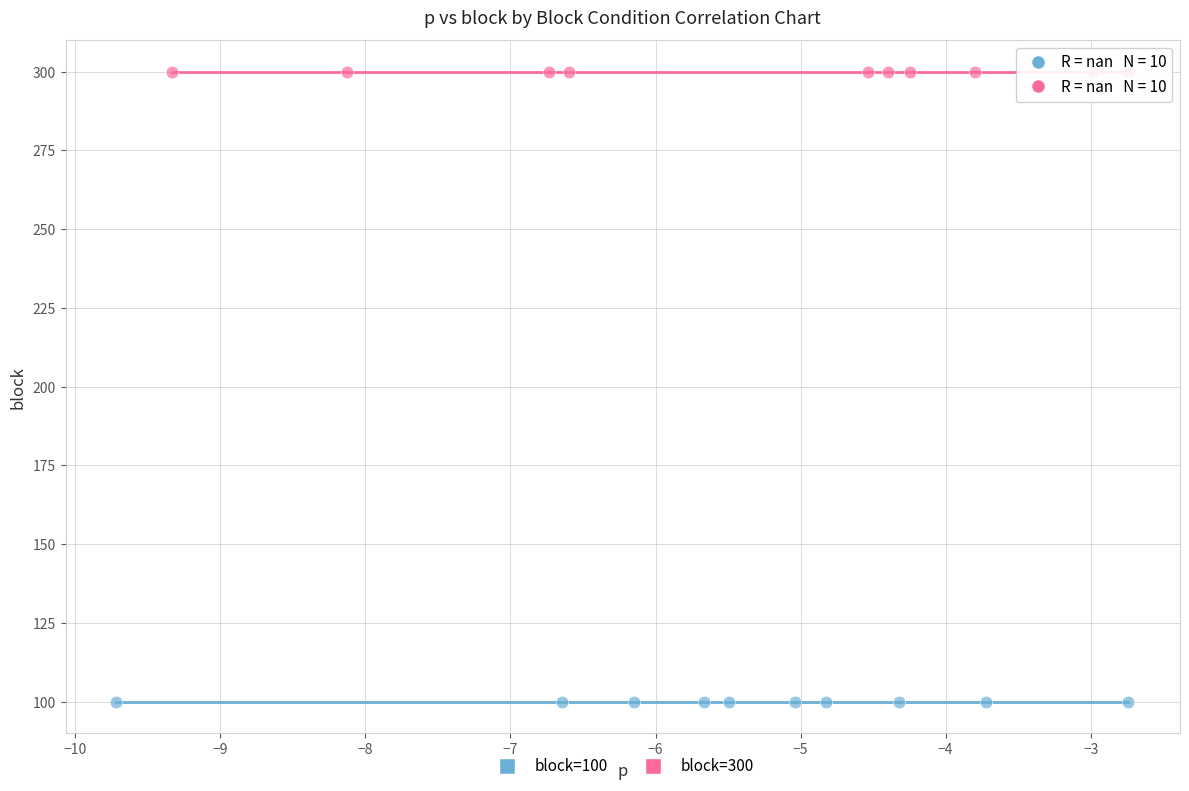

Which series contains the highest Y value?

block=300